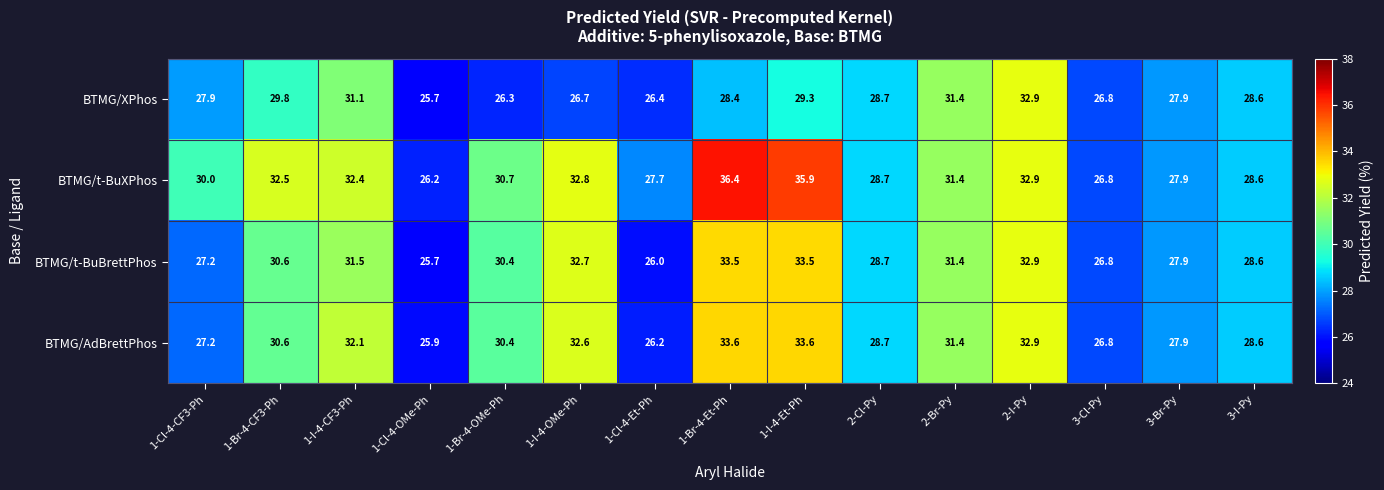

Which label corresponds to the smallest value in the chart?

1-Cl-4-OMe-Ph